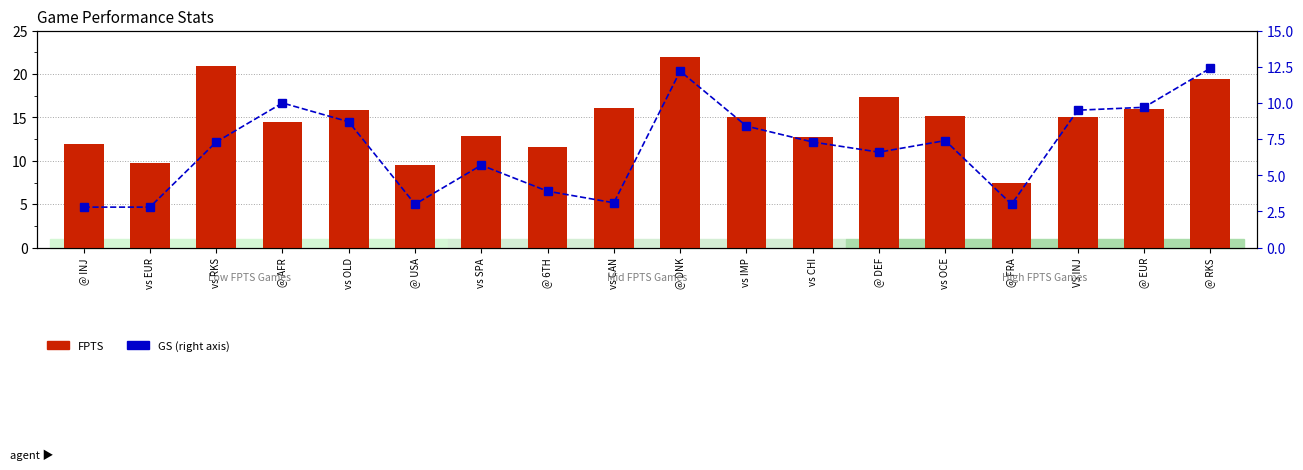

Does the chart contain stacked bars?

No